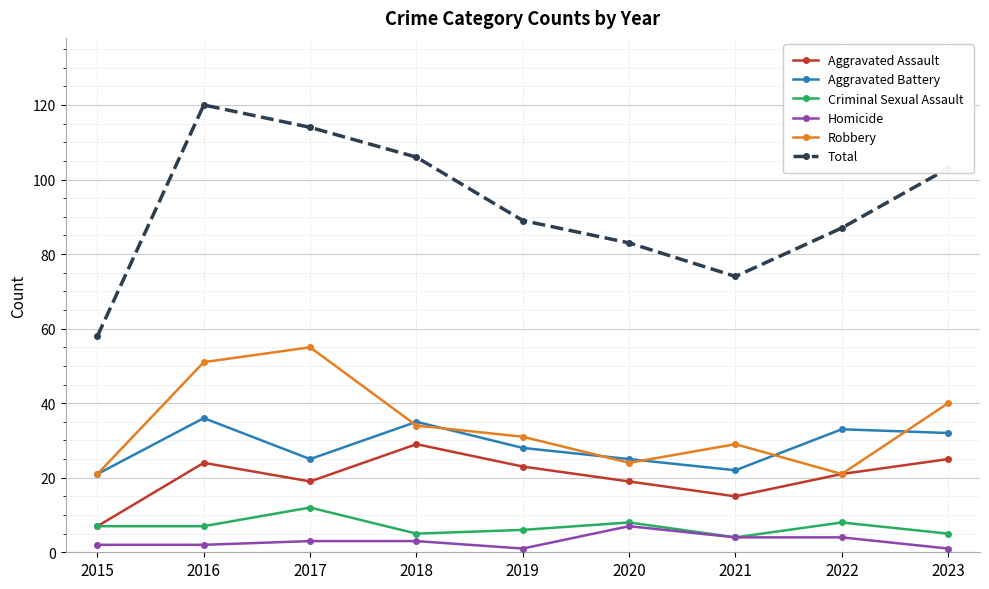

At how many categories does at least one series exceed 62?

8